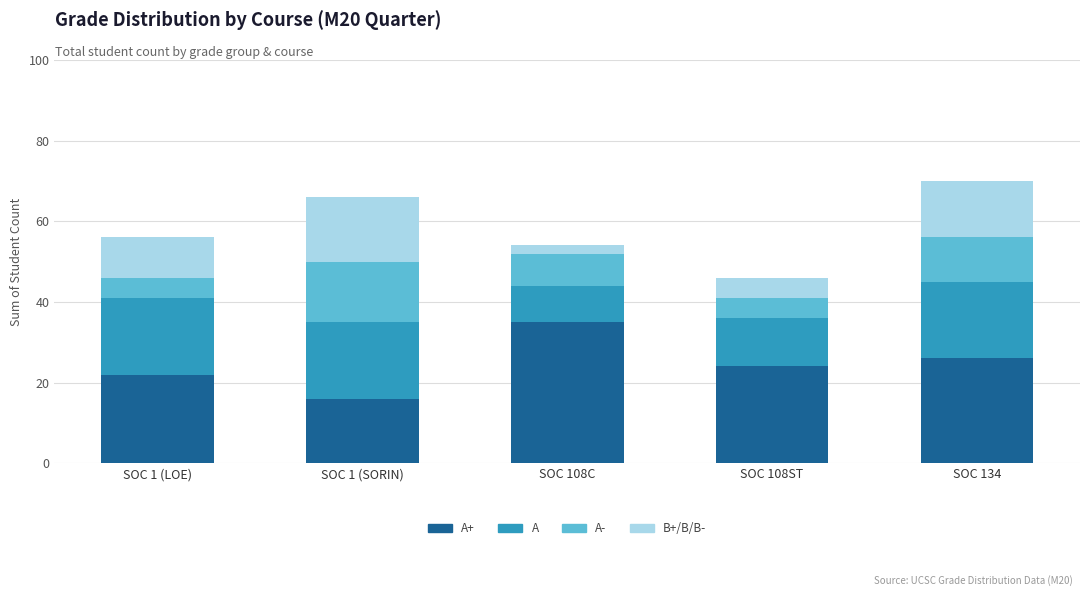

Does the chart contain any negative values?

No